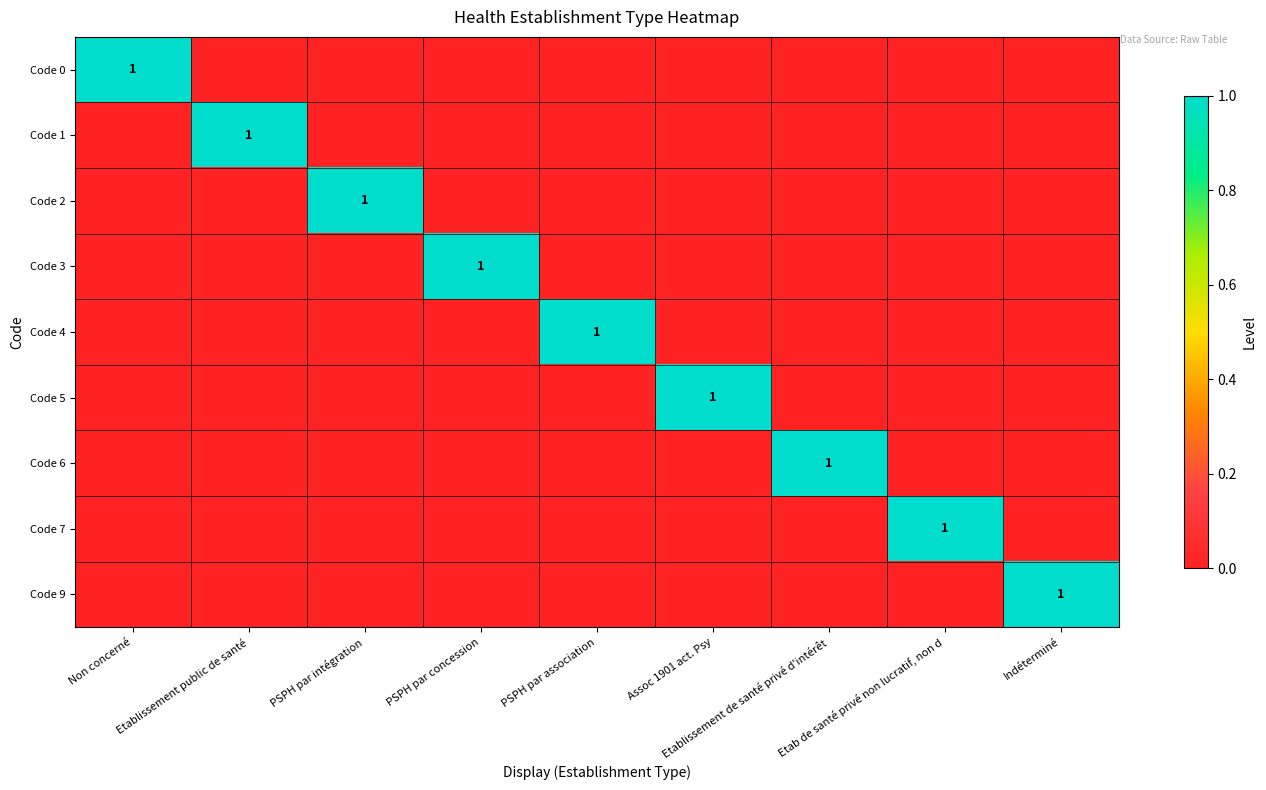

True or false: Code 4 has a value of -1 at Indéterminé.

False